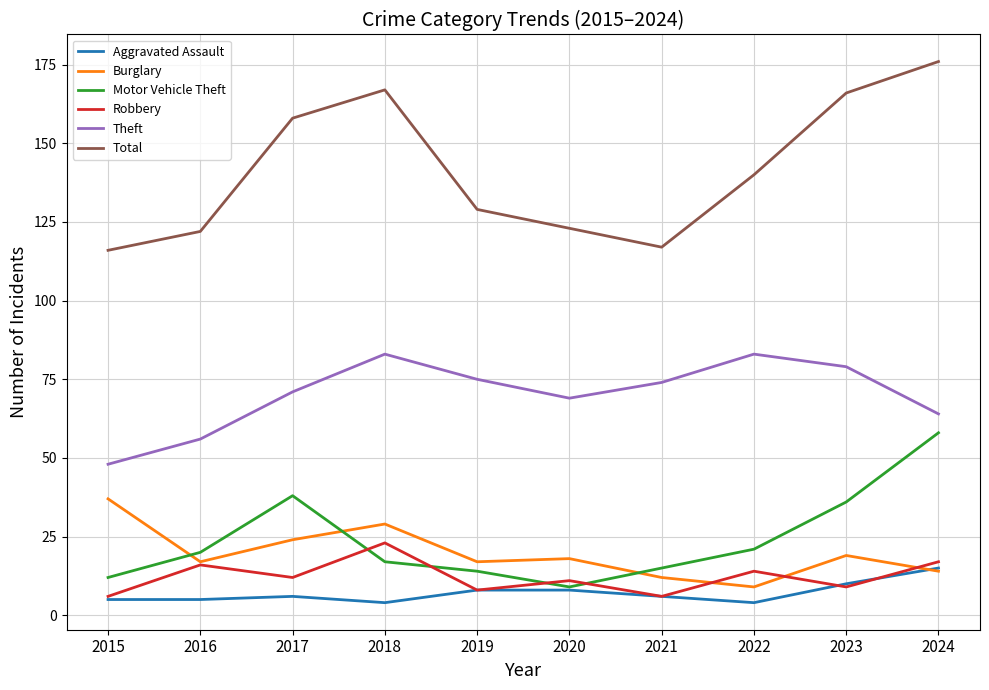

Is it true that Motor Vehicle Theft equals 34 at 2016?

False